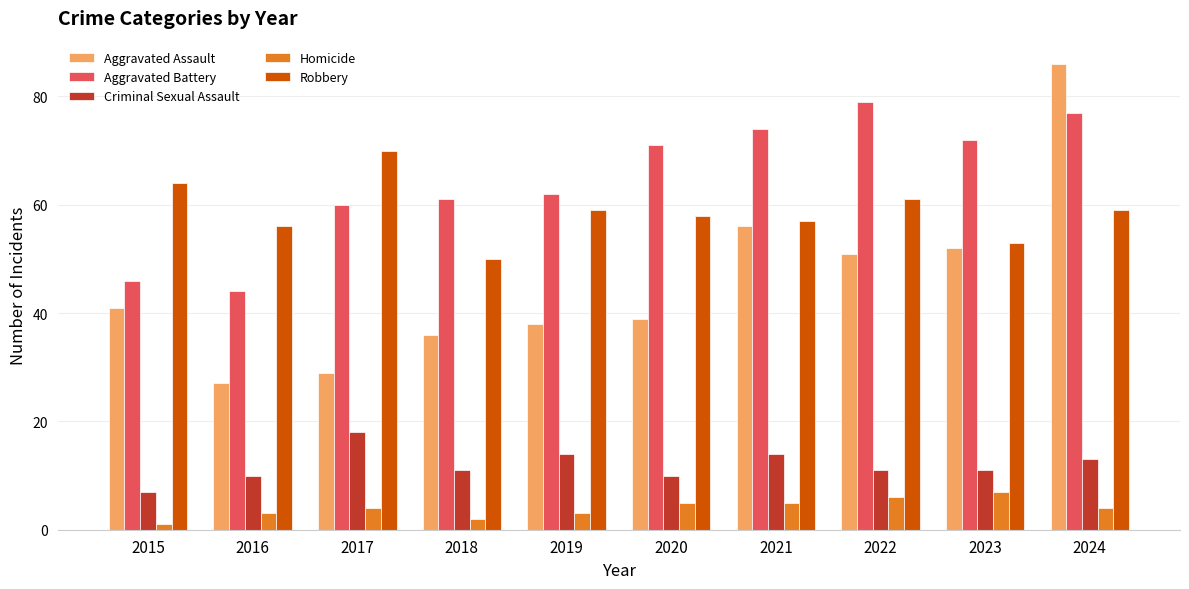

What is the value of the Homicide bar at the 9th from the left?

7